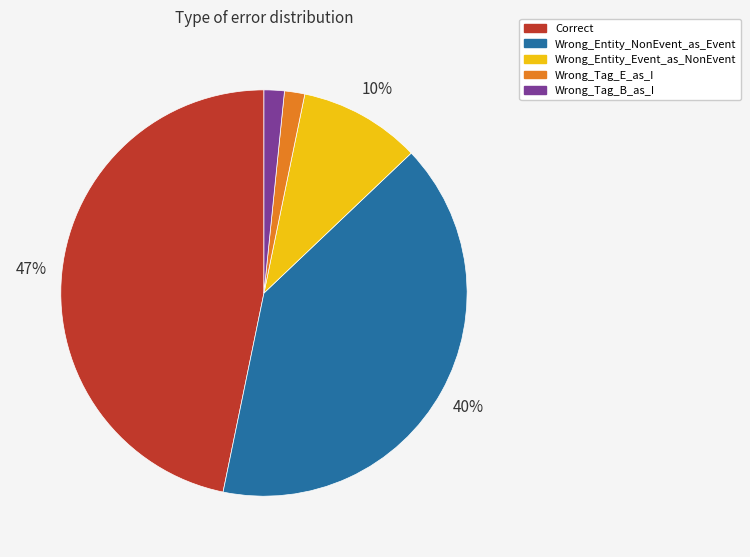

Is Correct the majority of the pie?

No